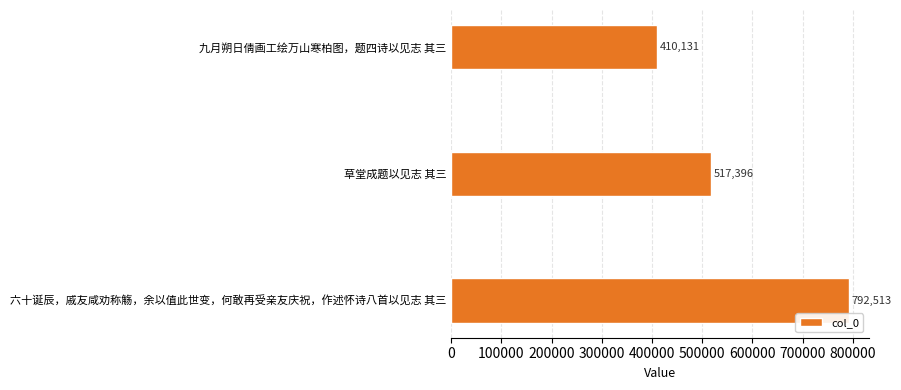

How many bars are there in total?

3